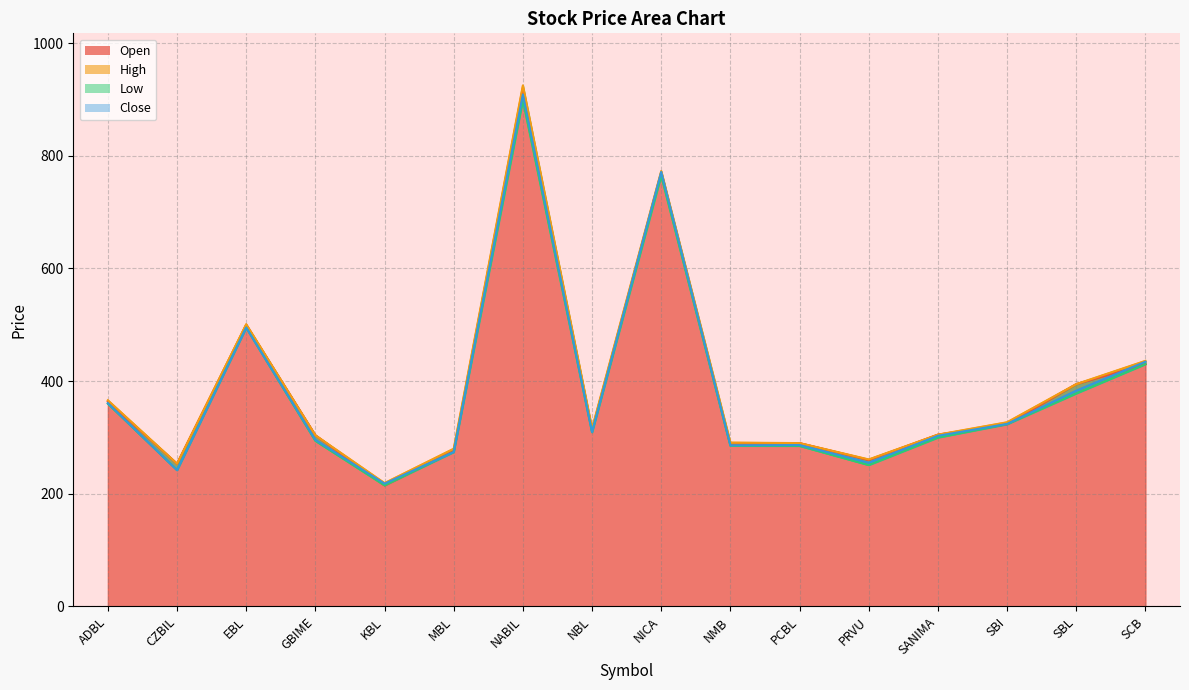

Which series changed the most between CZBIL and SBL?

Open